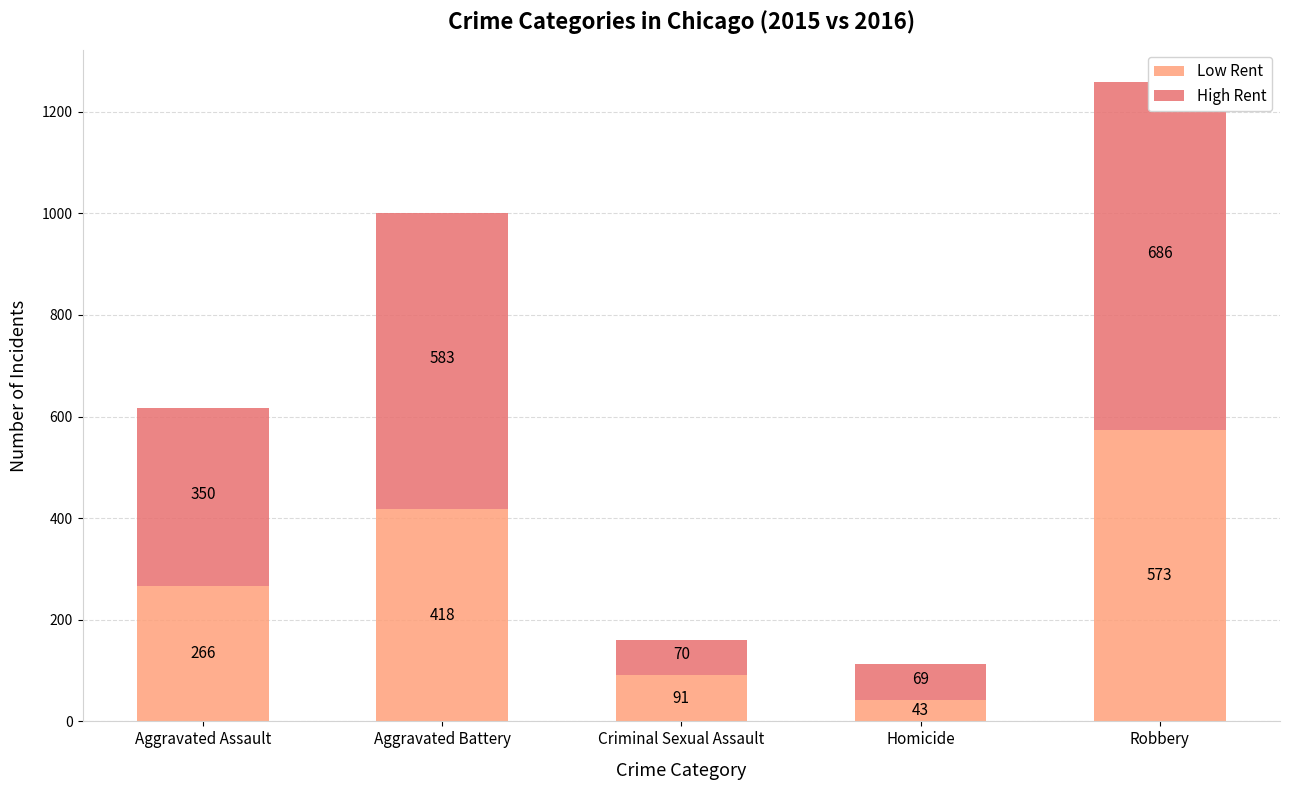

Between Criminal Sexual Assault and Homicide, which series saw the biggest shift?

Low Rent